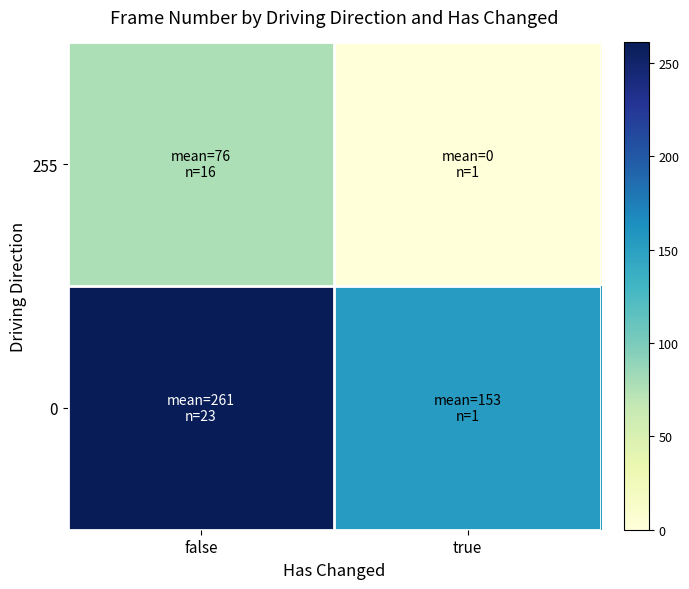

Reading left to right, transcribe all the data shown in this chart.

255: false=76.5	true=0.0
0: false=261.0	true=153.0